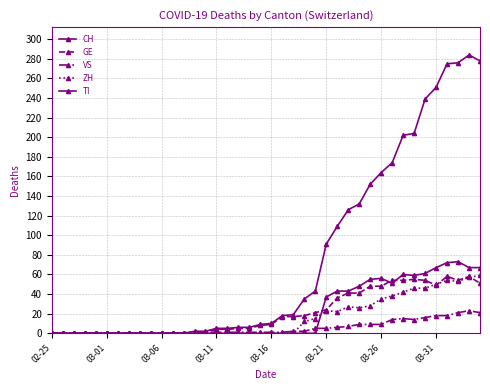

How many lines are shown in the chart?

5